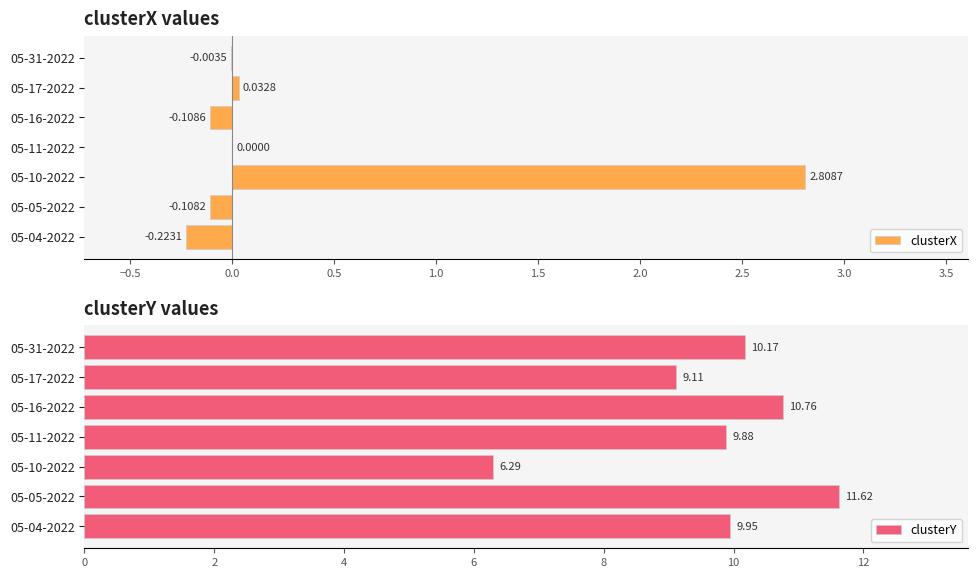

Which has a higher value, 05-11-2022 or 05-04-2022?

05-11-2022